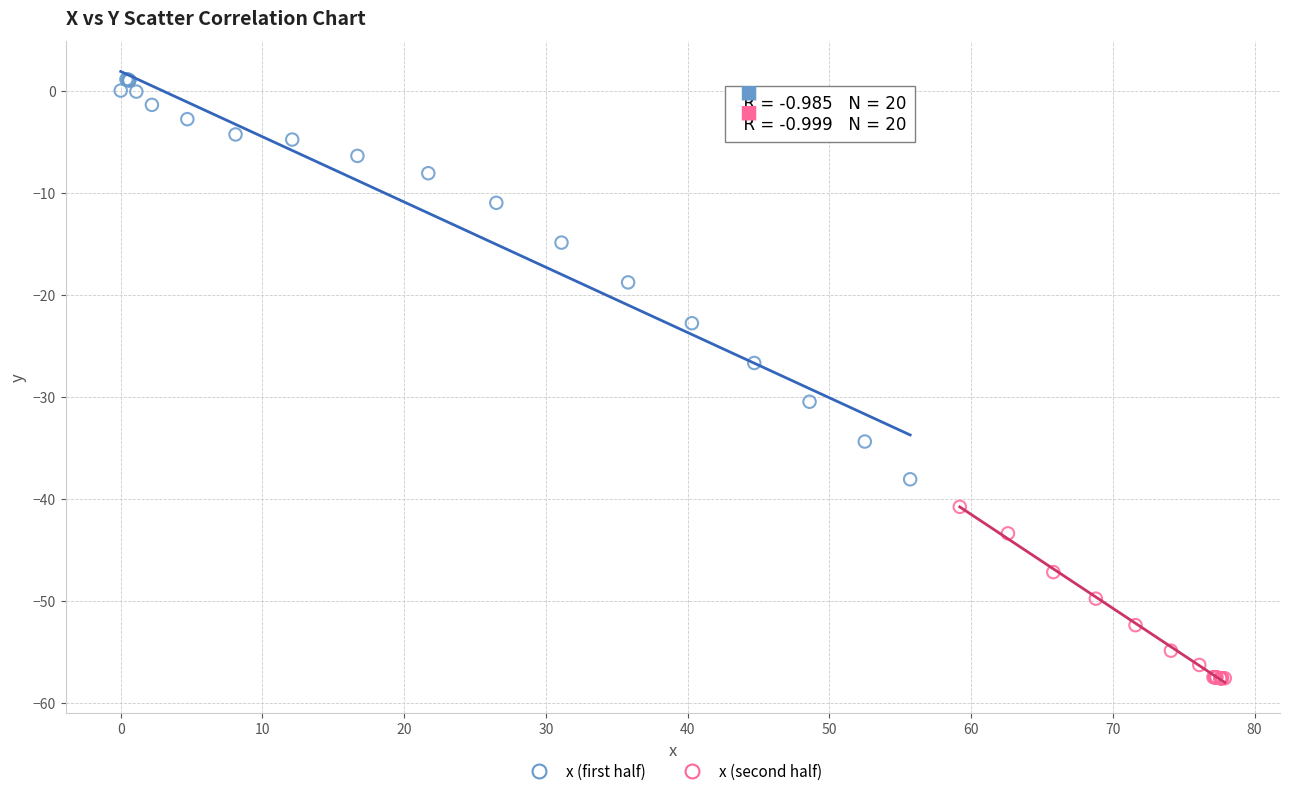

Which series has the widest spread of Y values?

x (first half)